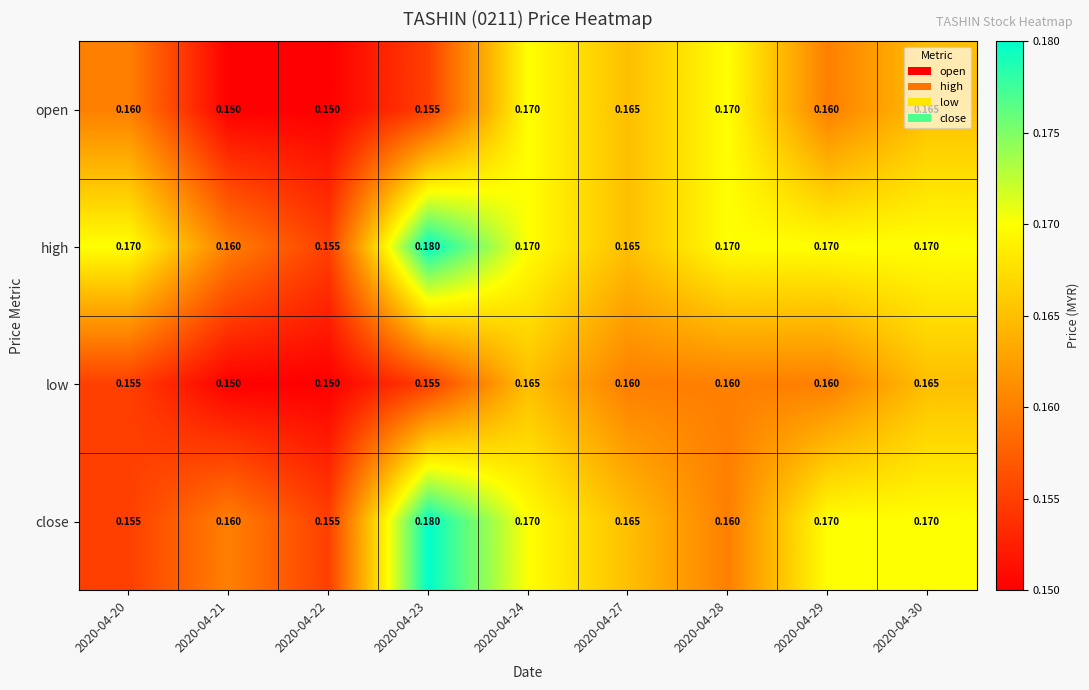

At which category is the sum across all series the highest?

2020-04-24